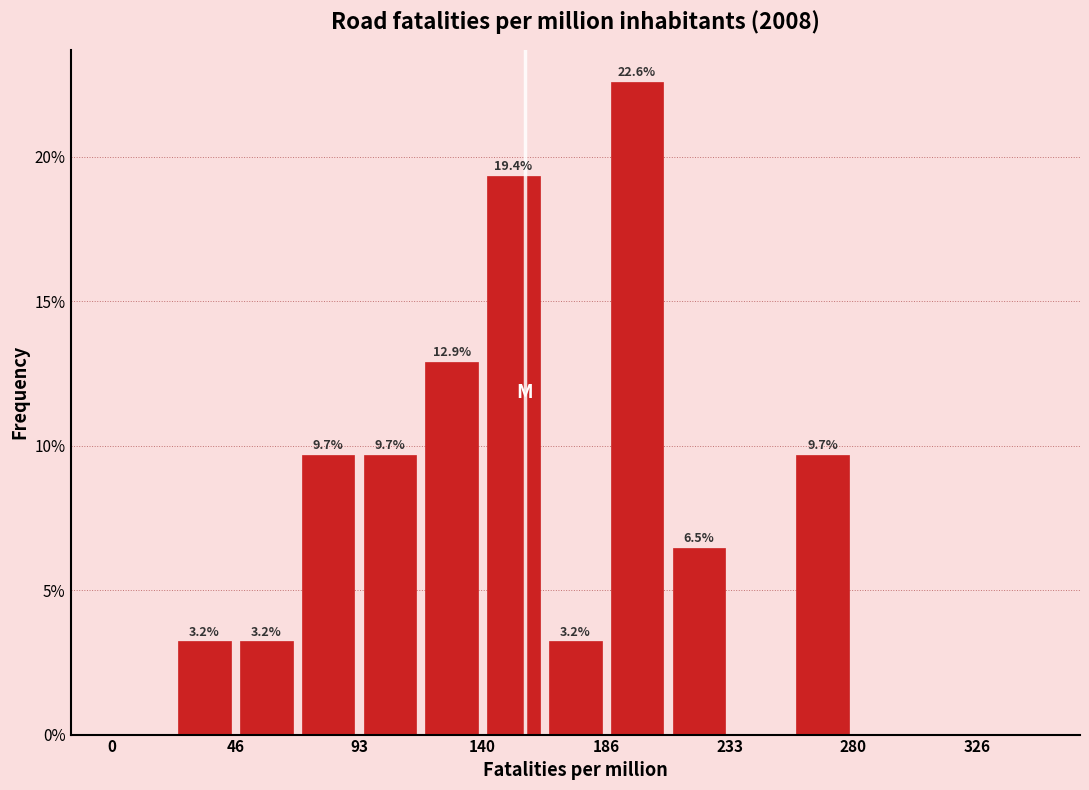

Over which range of the x-axis is the bar tallest?

185 to 210